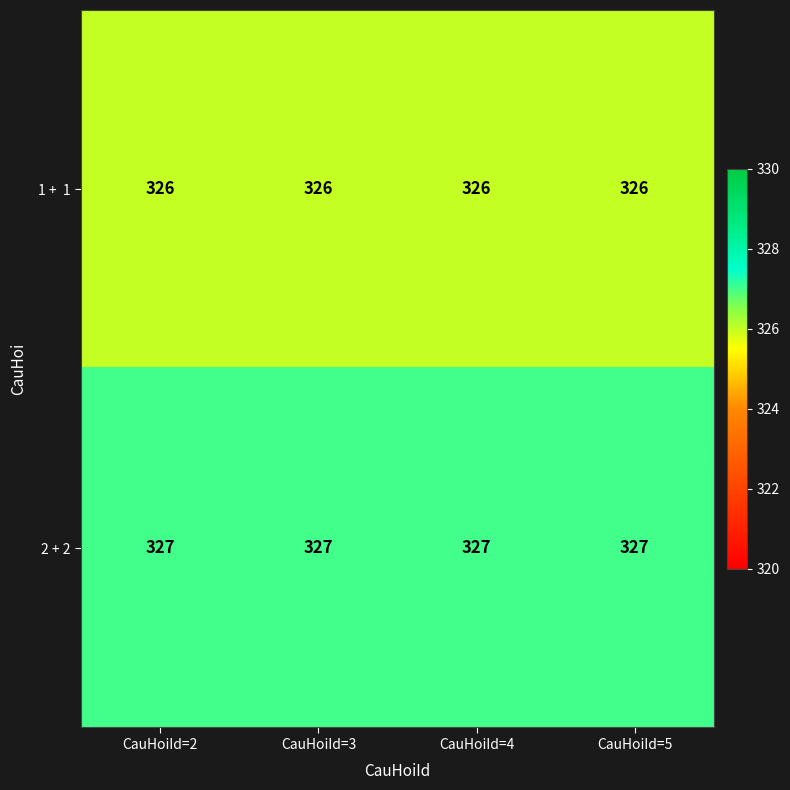

The 2 + 2 series shows 327 at CauHoiId=4. True or false?

True